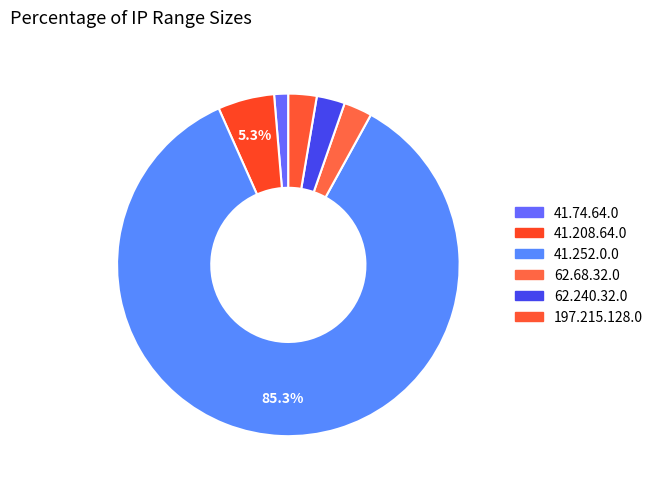

Count the number of slices in the pie.

6